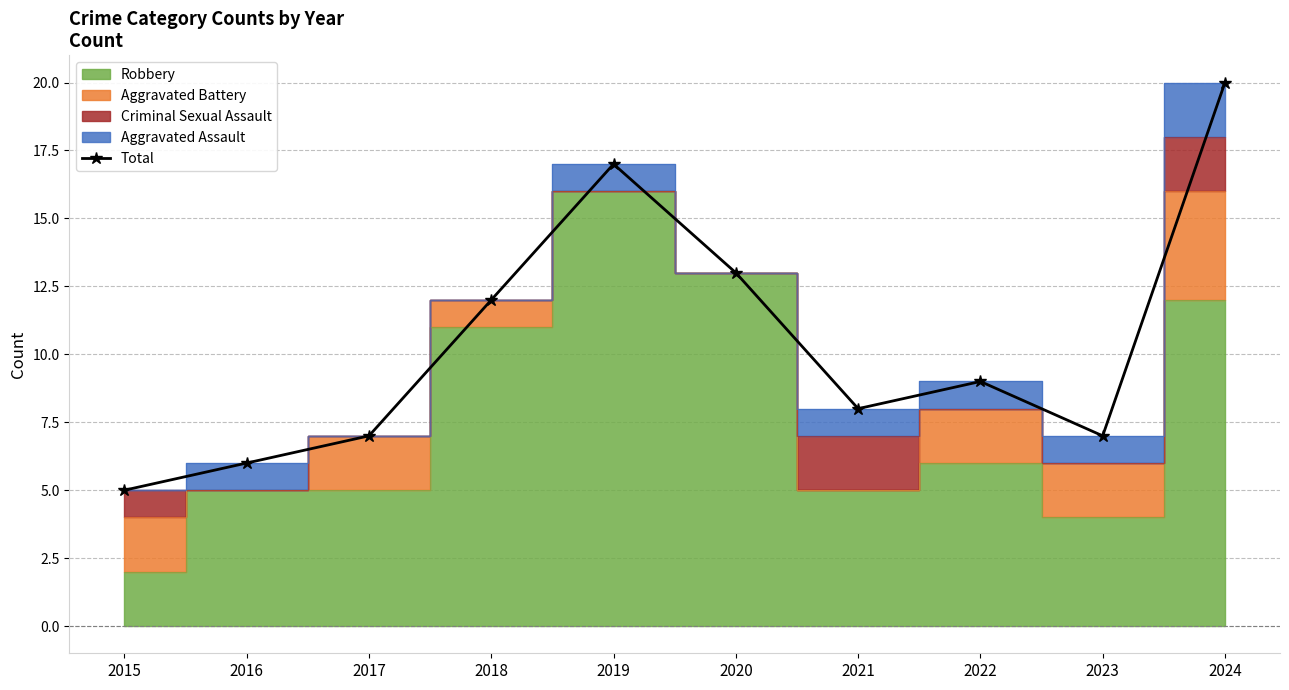

What is the sum of the values at 2019 and 2017?

24